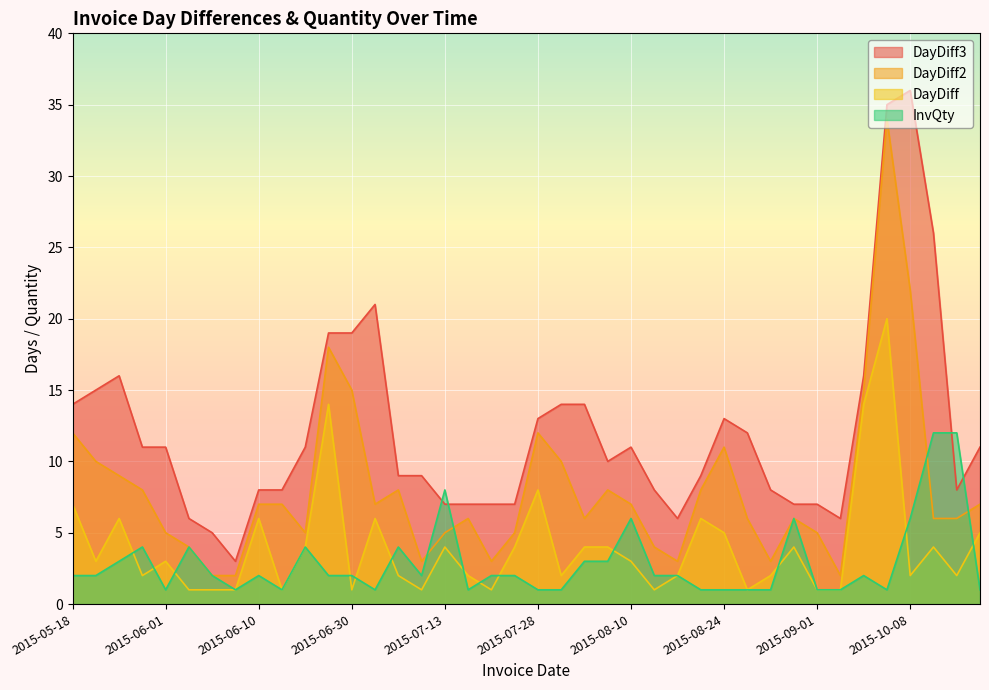

Where is the first local minimum for DayDiff2?

2015-06-15